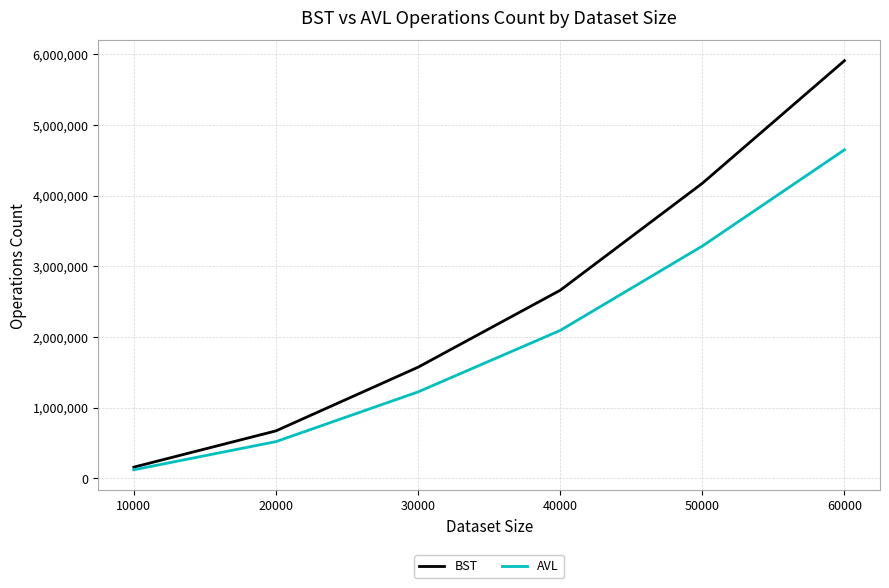

What is the smallest value displayed?

120810